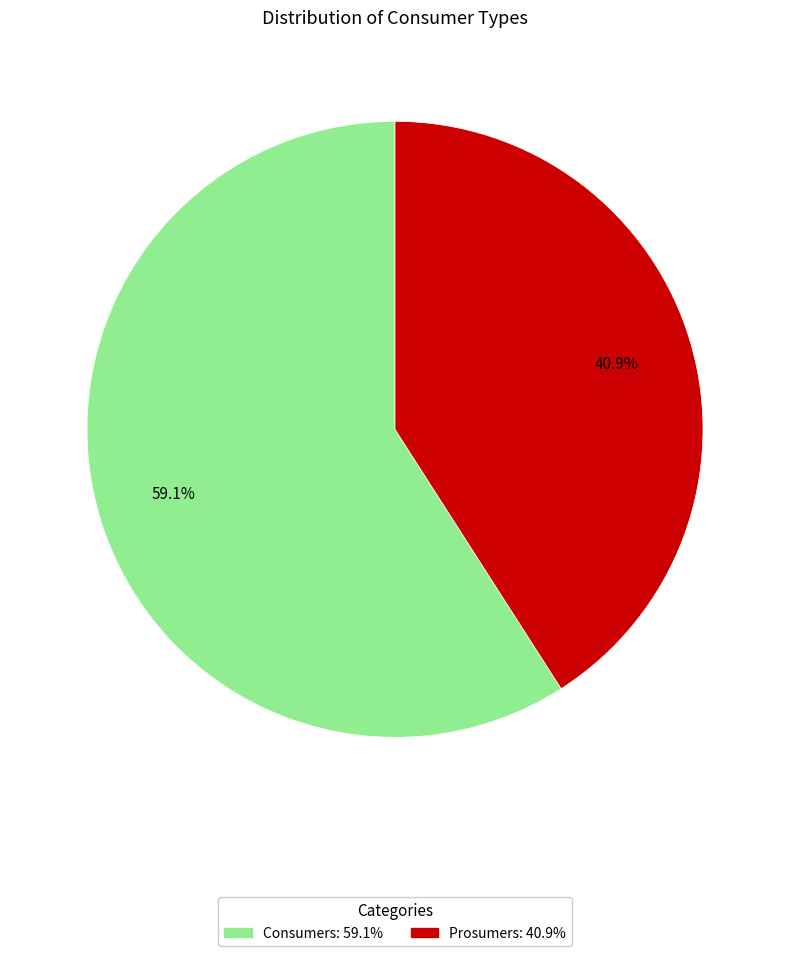

Rank the categories by value from highest to lowest.

Consumers, Prosumers